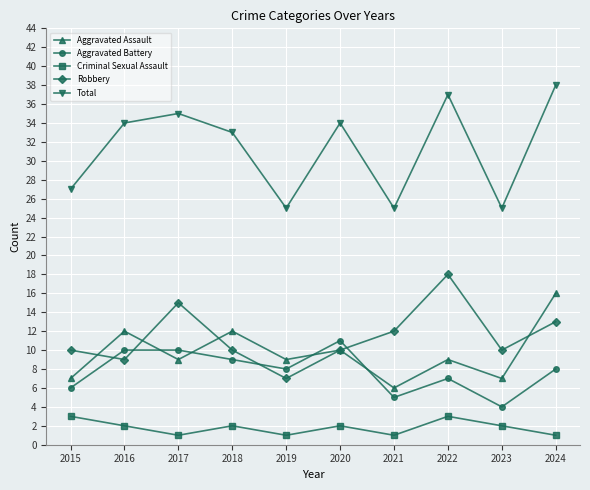

Does the chart display data point markers on the line(s)?

Yes